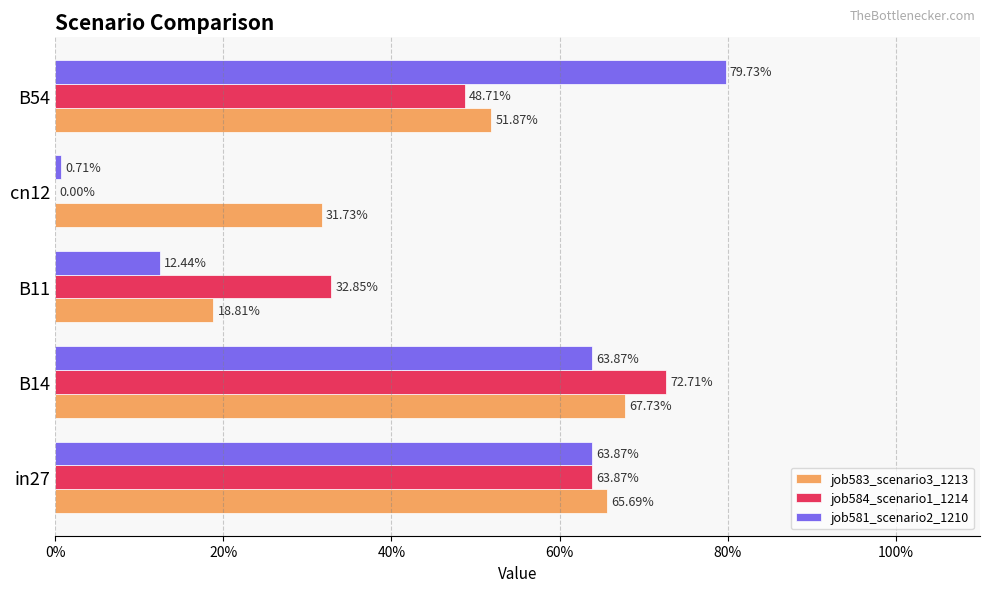

What are all the series names shown in the legend?

job583_scenario3_1213, job584_scenario1_1214, job581_scenario2_1210